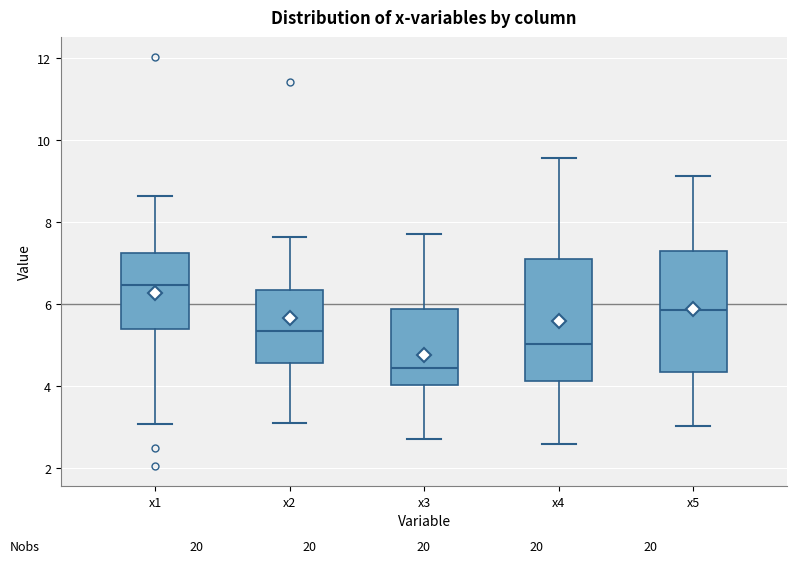

Reading left to right, read every box against the y-axis: the position of its median line, the range the box covers, and the ends of its whiskers. The values are not printed on the chart, so give them approximately, as read against the axis.

x1: median 6.4, box 5.4 to 7.2, whiskers 3.0 to 8.6
x2: median 5.4, box 4.6 to 6.4, whiskers 3.0 to 7.6
x3: median 4.4, box 4.0 to 5.8, whiskers 2.6 to 7.6
x4: median 5.0, box 4.2 to 7.2, whiskers 2.6 to 9.6
x5: median 5.8, box 4.4 to 7.2, whiskers 3.0 to 9.2